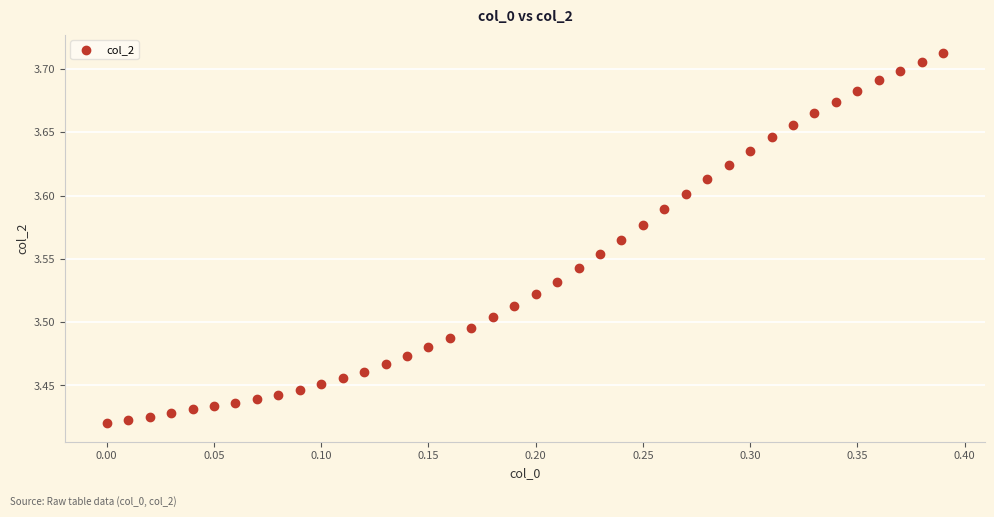

What is the range of X values (max minus min)?

0.4